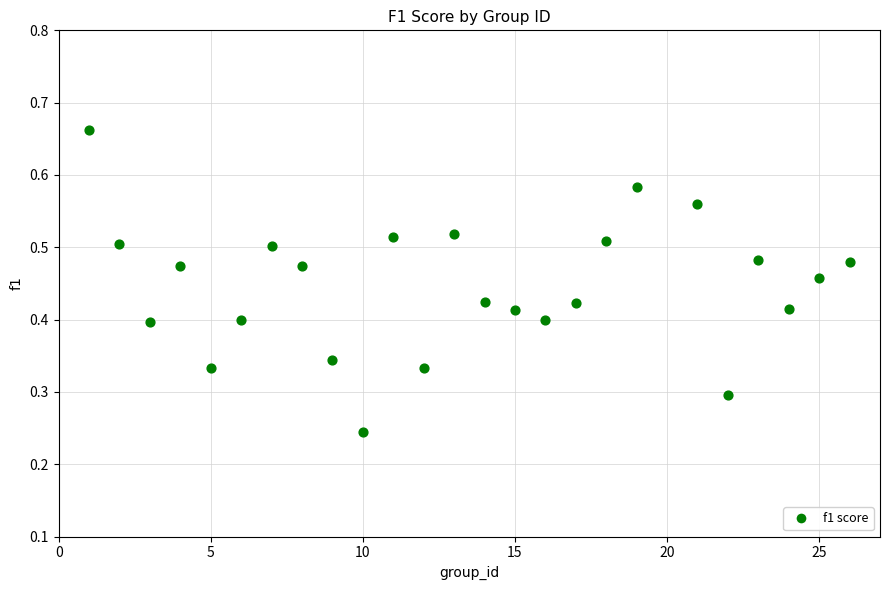

What is the range of X values (max minus min)?

25.0